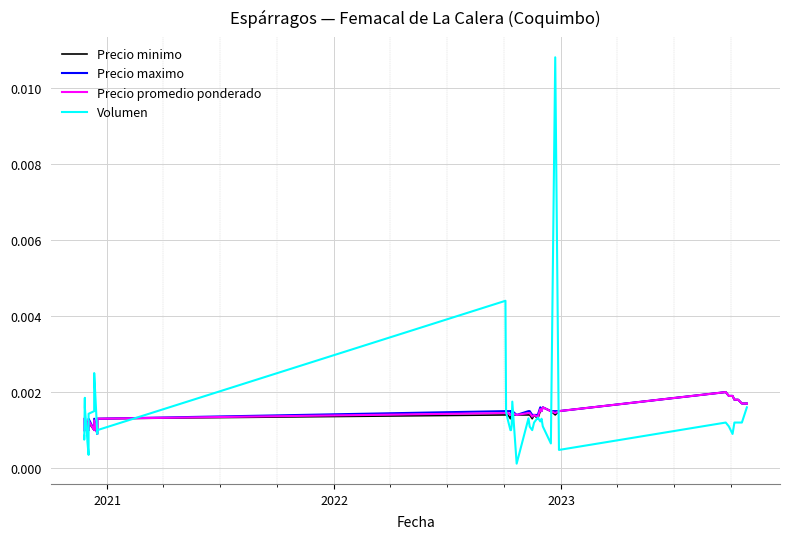

What are all the series names shown in the legend?

Precio minimo, Precio maximo, Precio promedio ponderado, Volumen